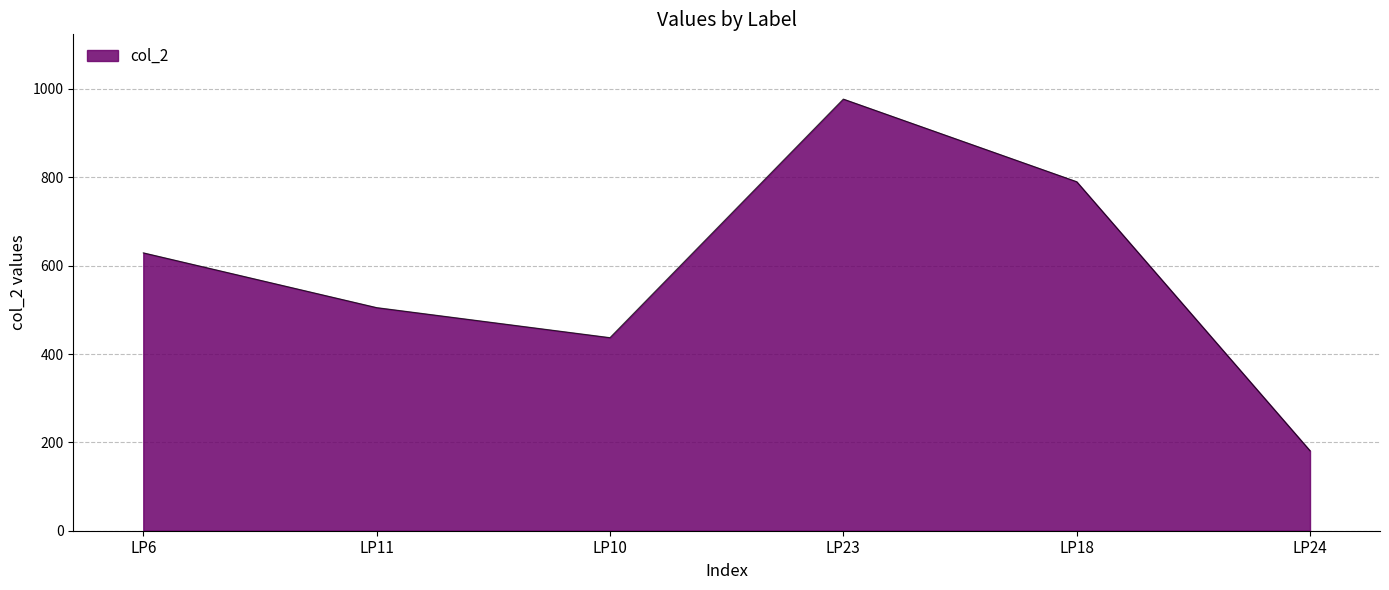

List the labels in order of value, smallest first.

LP24, LP10, LP11, LP6, LP18, LP23